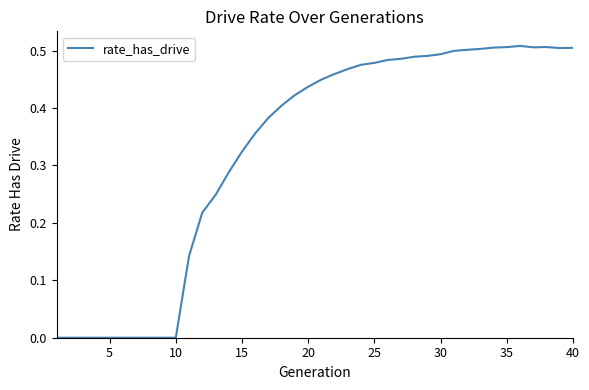

How many lines are shown in the chart?

1